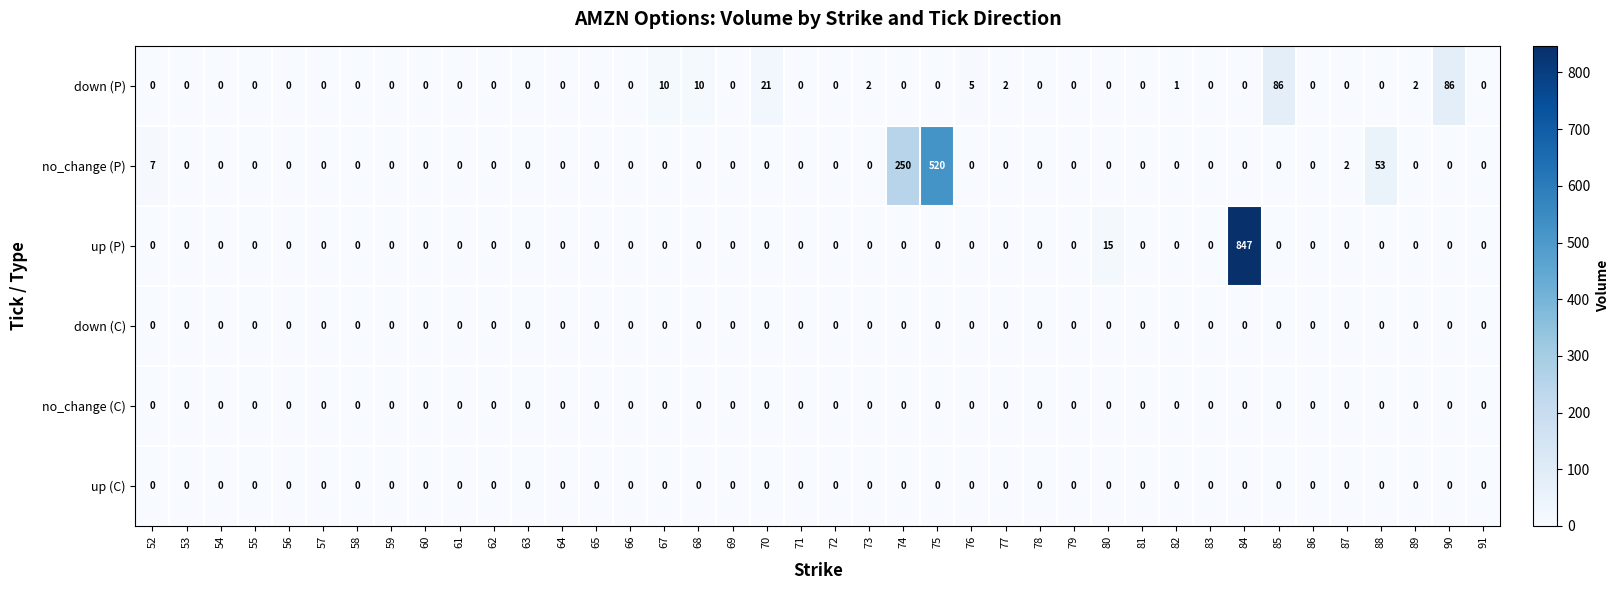

What is the approximate value of down (P) at 85?

86